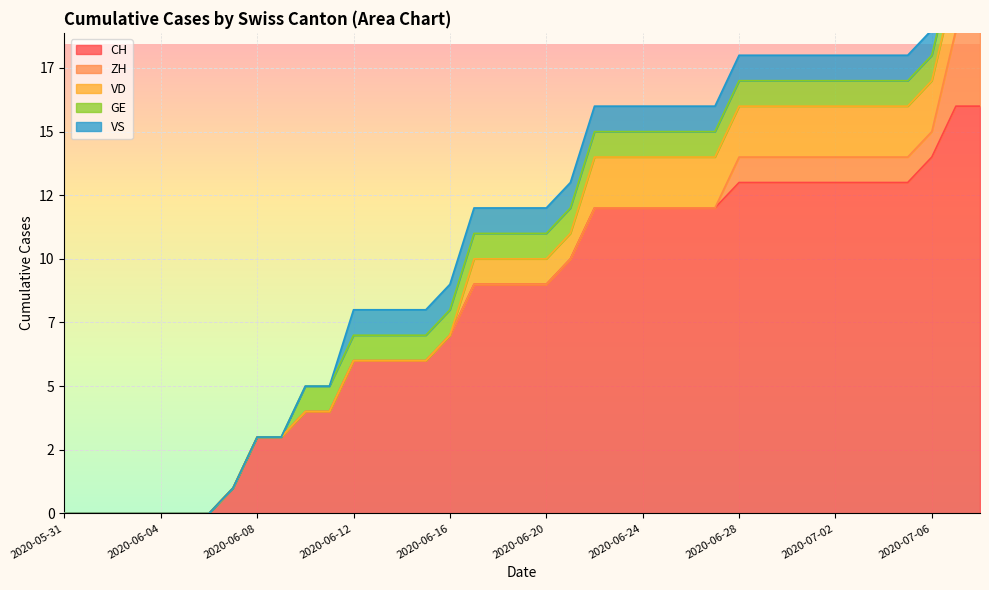

Where does the CH series first go above 9?

2020-06-21